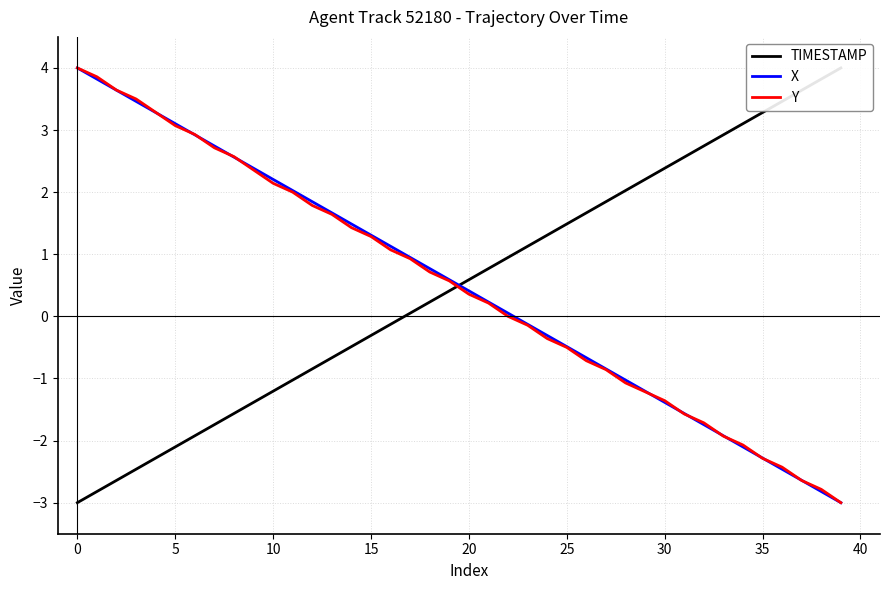

Which series has the largest range (max minus min)?

TIMESTAMP